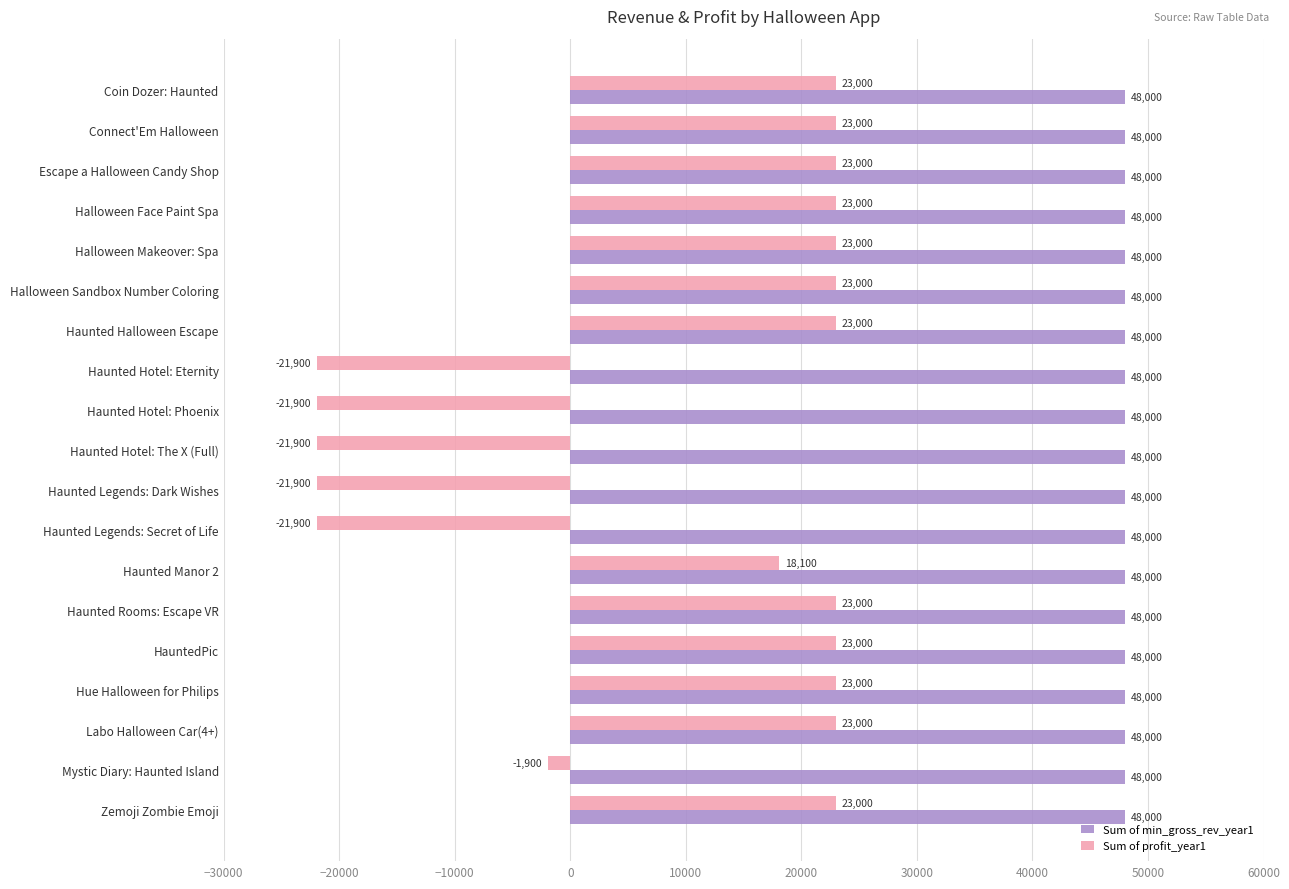

How many distinct data groups are displayed?

2